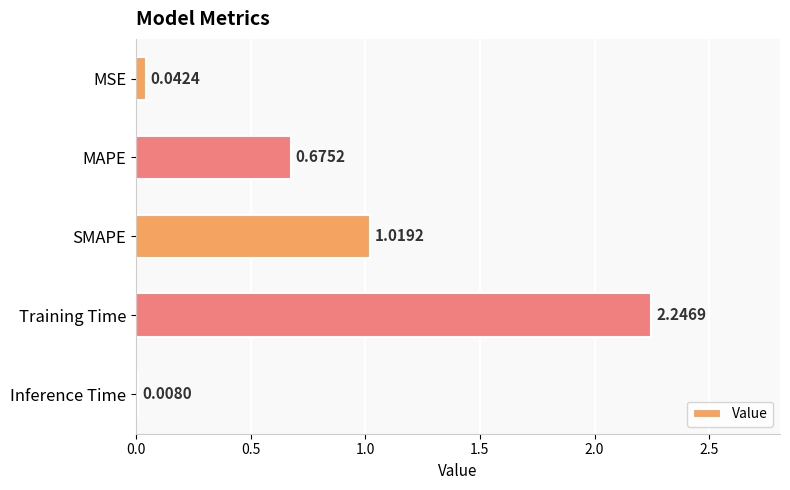

Which category has the highest value across all series?

Training Time